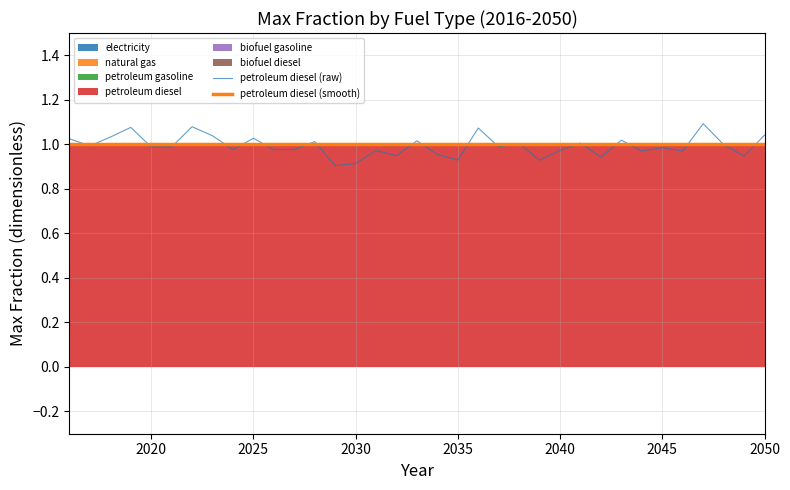

Is it true that petroleum diesel (raw) equals 0.7 at 2015?

False